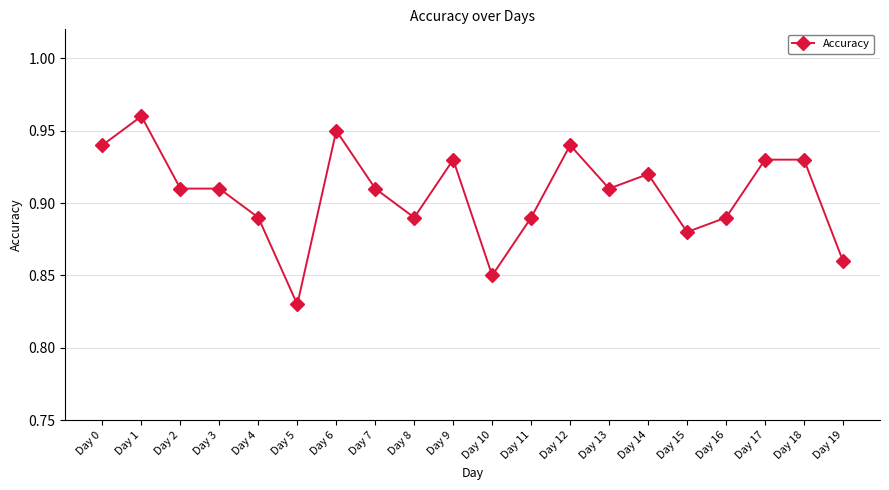

True or false: the data has more than 1 interior local peaks.

True